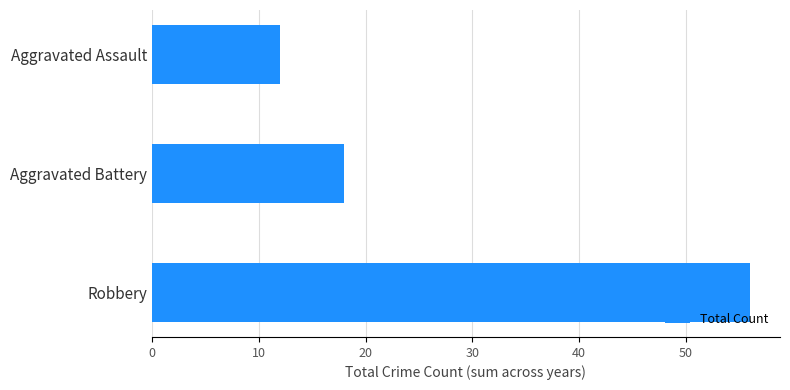

What is the average value?

29